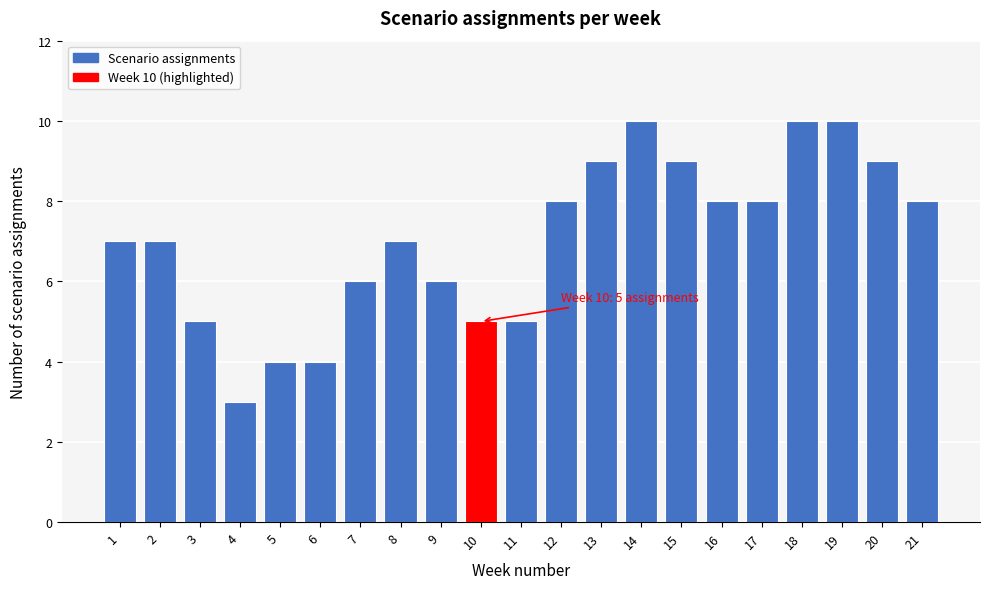

Reading left to right, what are all the values shown in this chart?

1=7	2=7	3=5	4=3	5=4	6=4	7=6	8=7	9=6	10=5	11=5	12=8	13=9	14=10	15=9	16=8	17=8	18=10	19=10	20=9	21=8